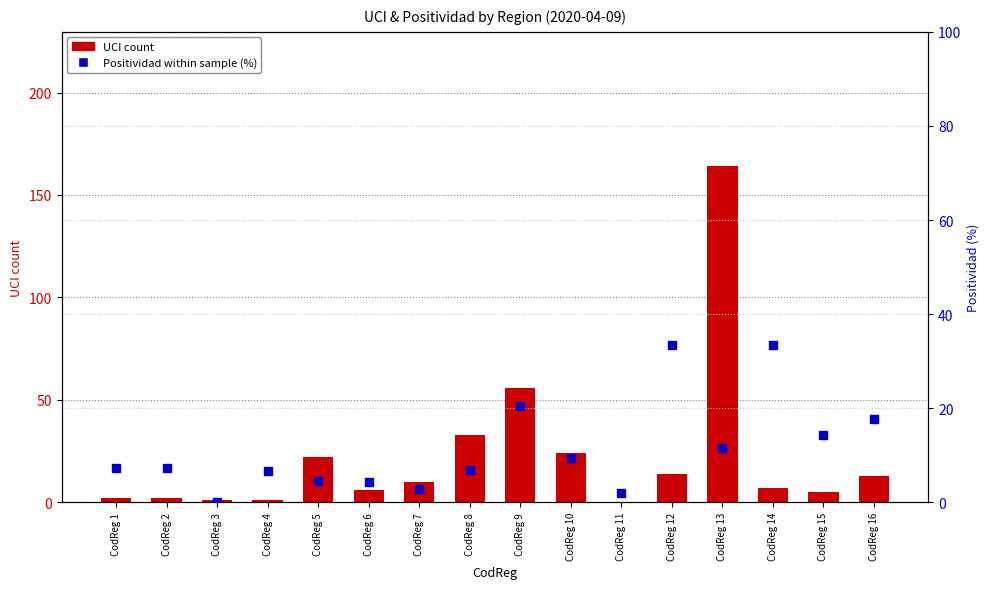

Which series reaches the minimum Y coordinate?

UCI